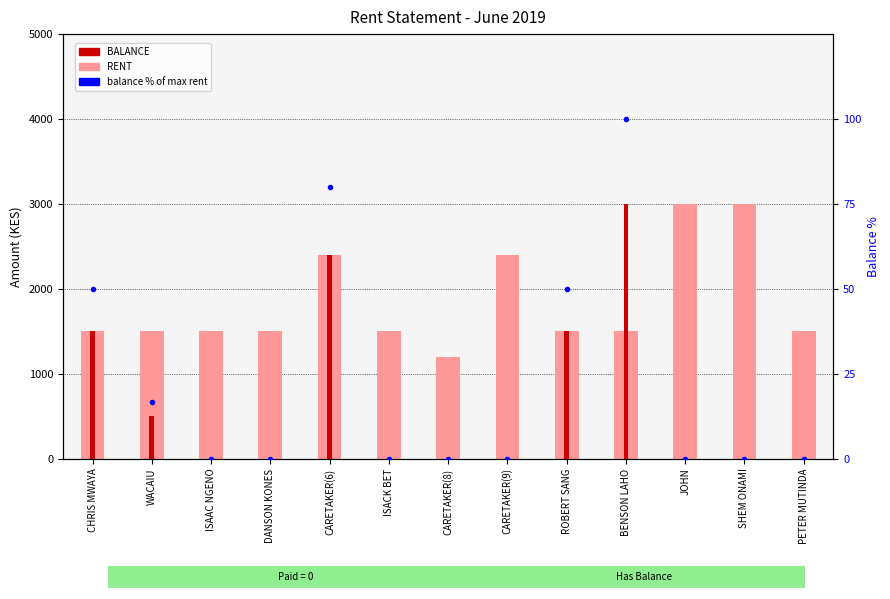

Is it true that balance % of max rent equals 84.5 at ROBERT SANG?

False